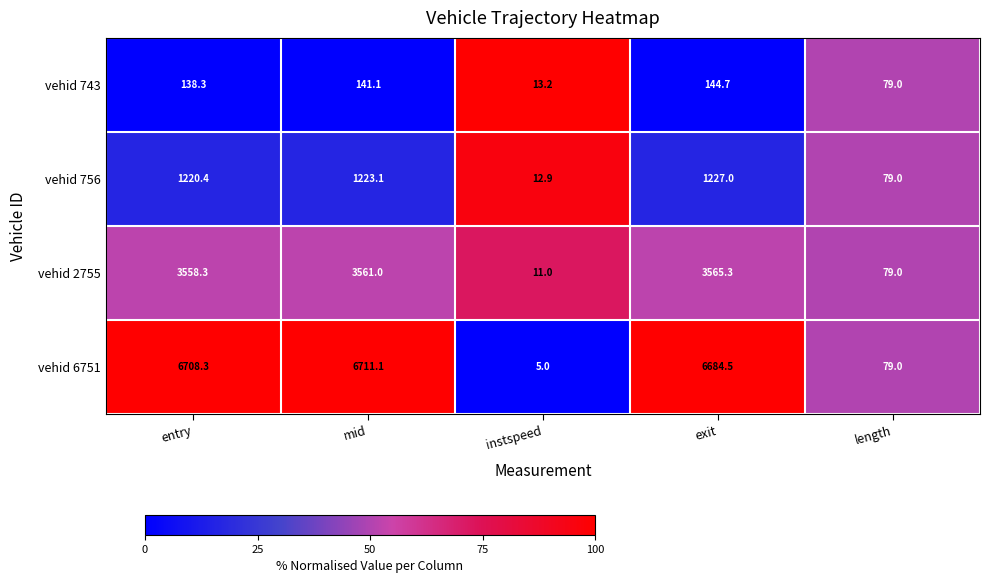

At which category is the sum across all series the highest?

mid